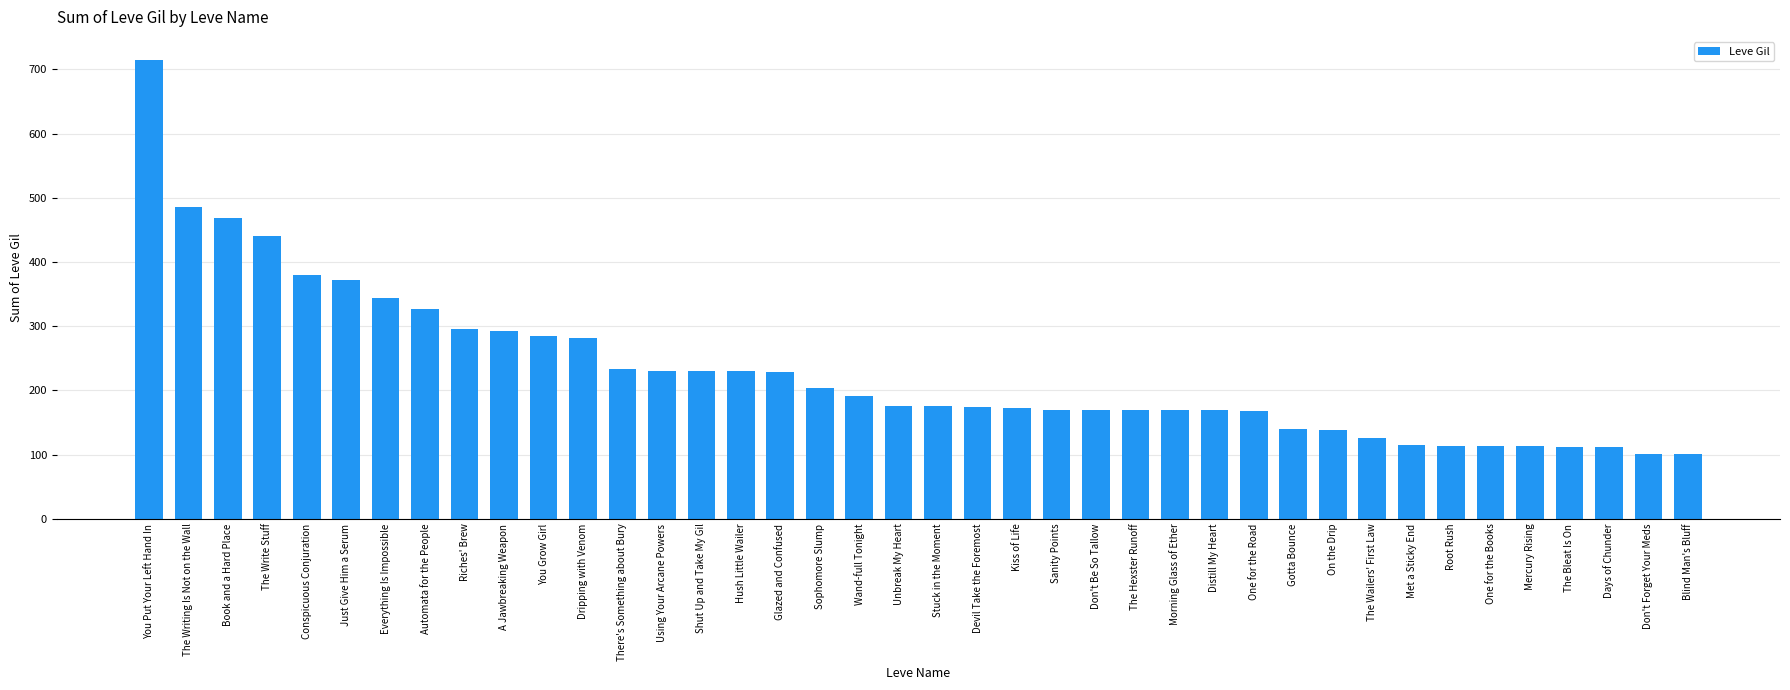

How many distinct data groups are displayed?

1